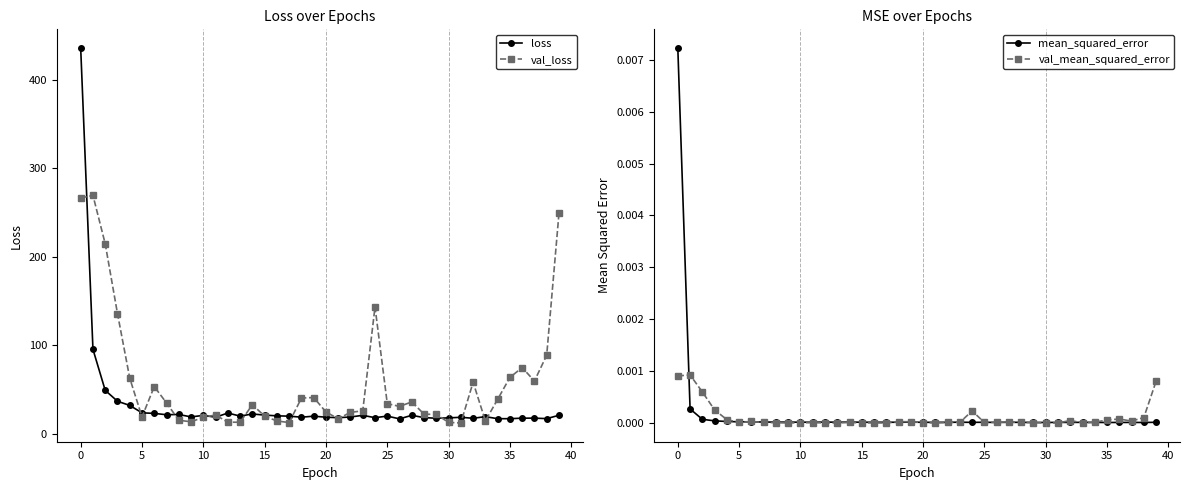

What is the highest value of the loss series?

435.9